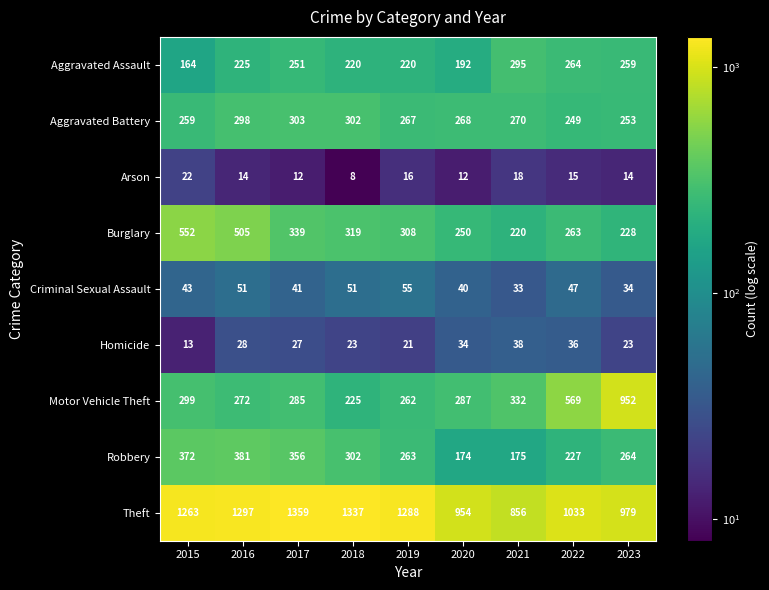

At which category is the sum across all series the highest?

2016